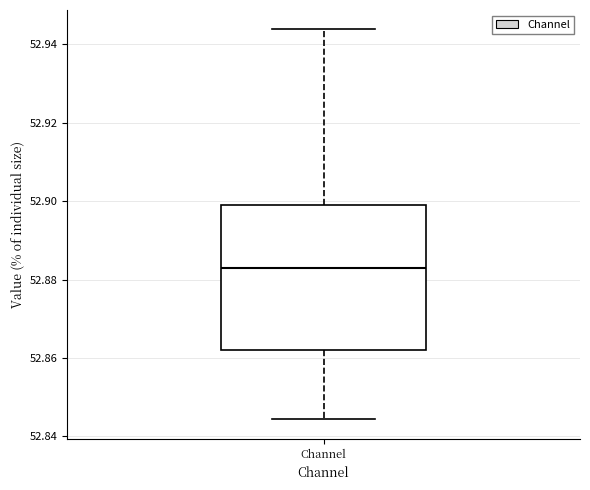

Where does the median line of the box for Channel sit on the y-axis? The values are not printed on the chart, so give them approximately, as read against the axis.

52.882